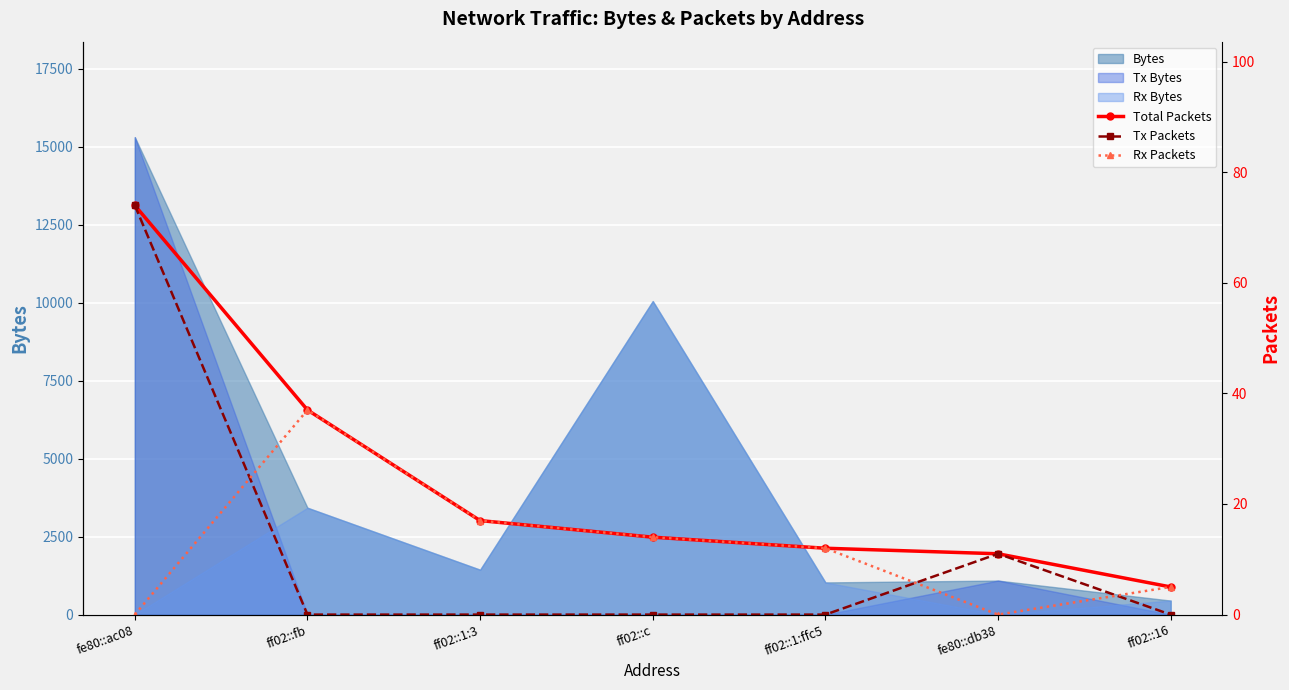

What is the average value of the Total Packets series?

24